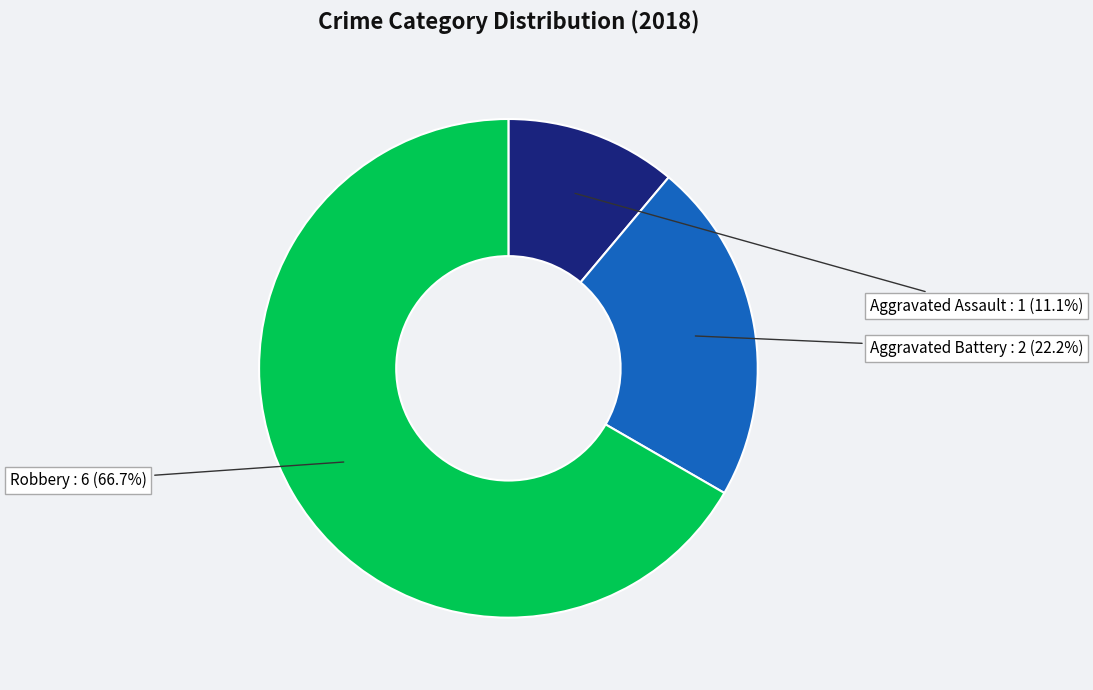

Does any single category account for the majority?

Yes